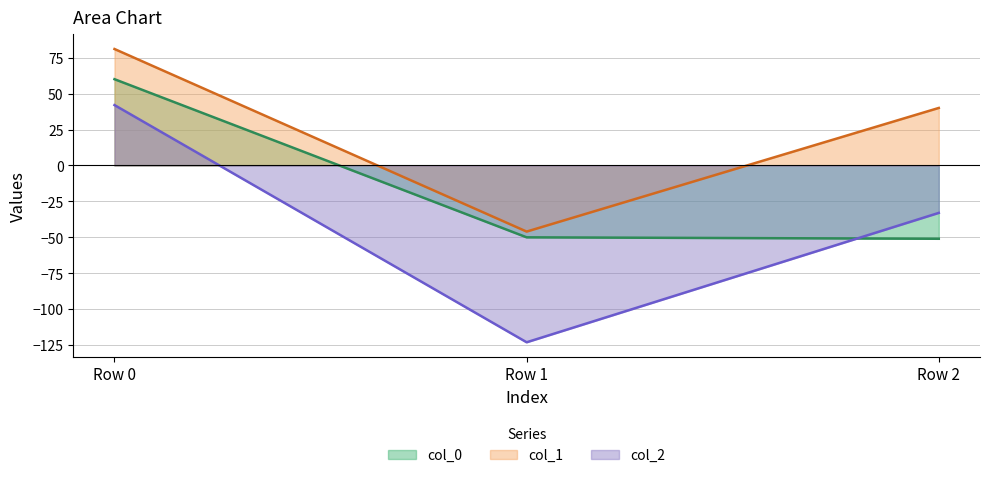

The col_2 series shows -79 at Row 1. True or false?

False